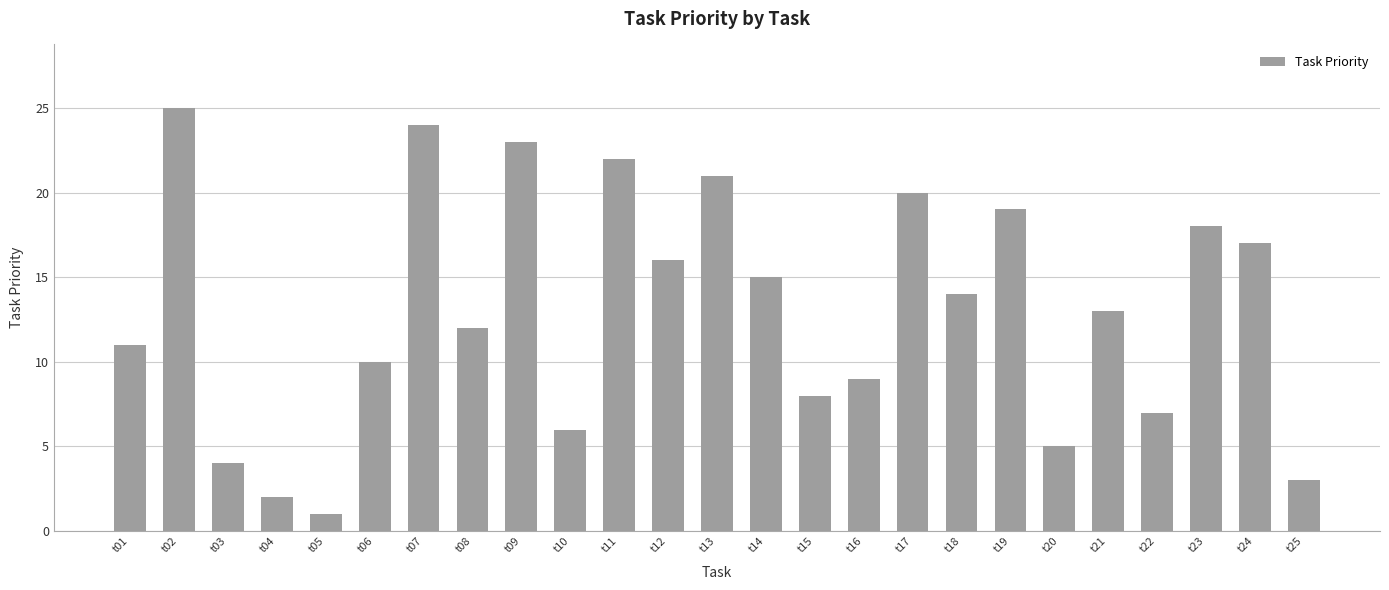

Are the bars horizontal?

No